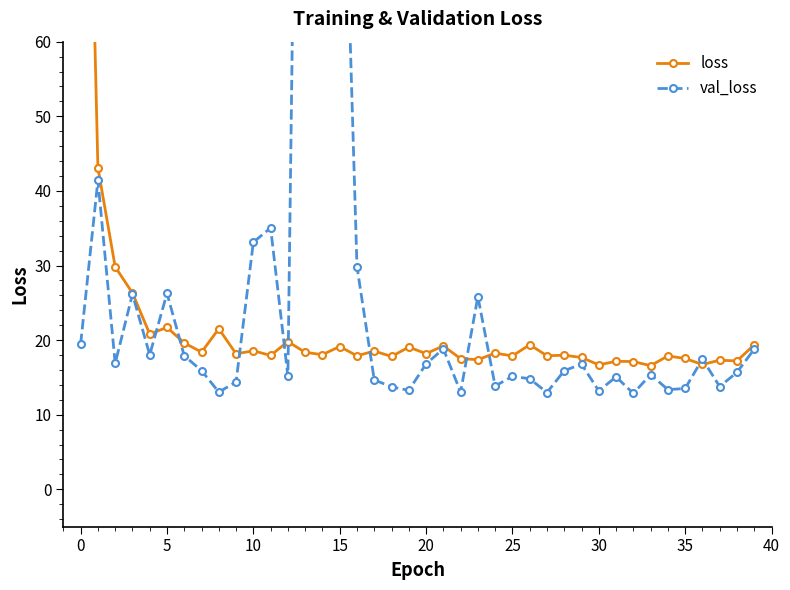

What is the difference between the maximum and minimum values in the val_loss series?

197.4